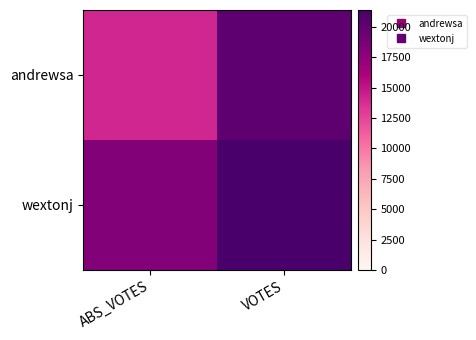

Between ABS_VOTES and VOTES, which series saw the biggest shift?

andrewsa